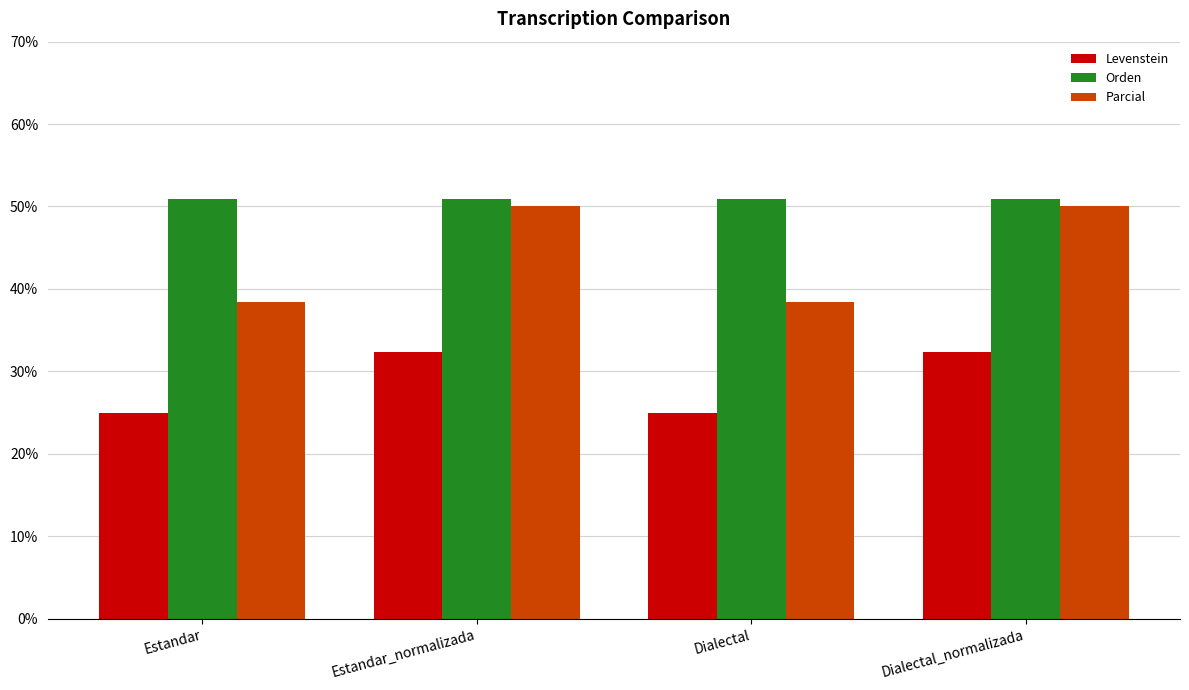

Is it true that Orden equals 50.9 at Estandar?

True